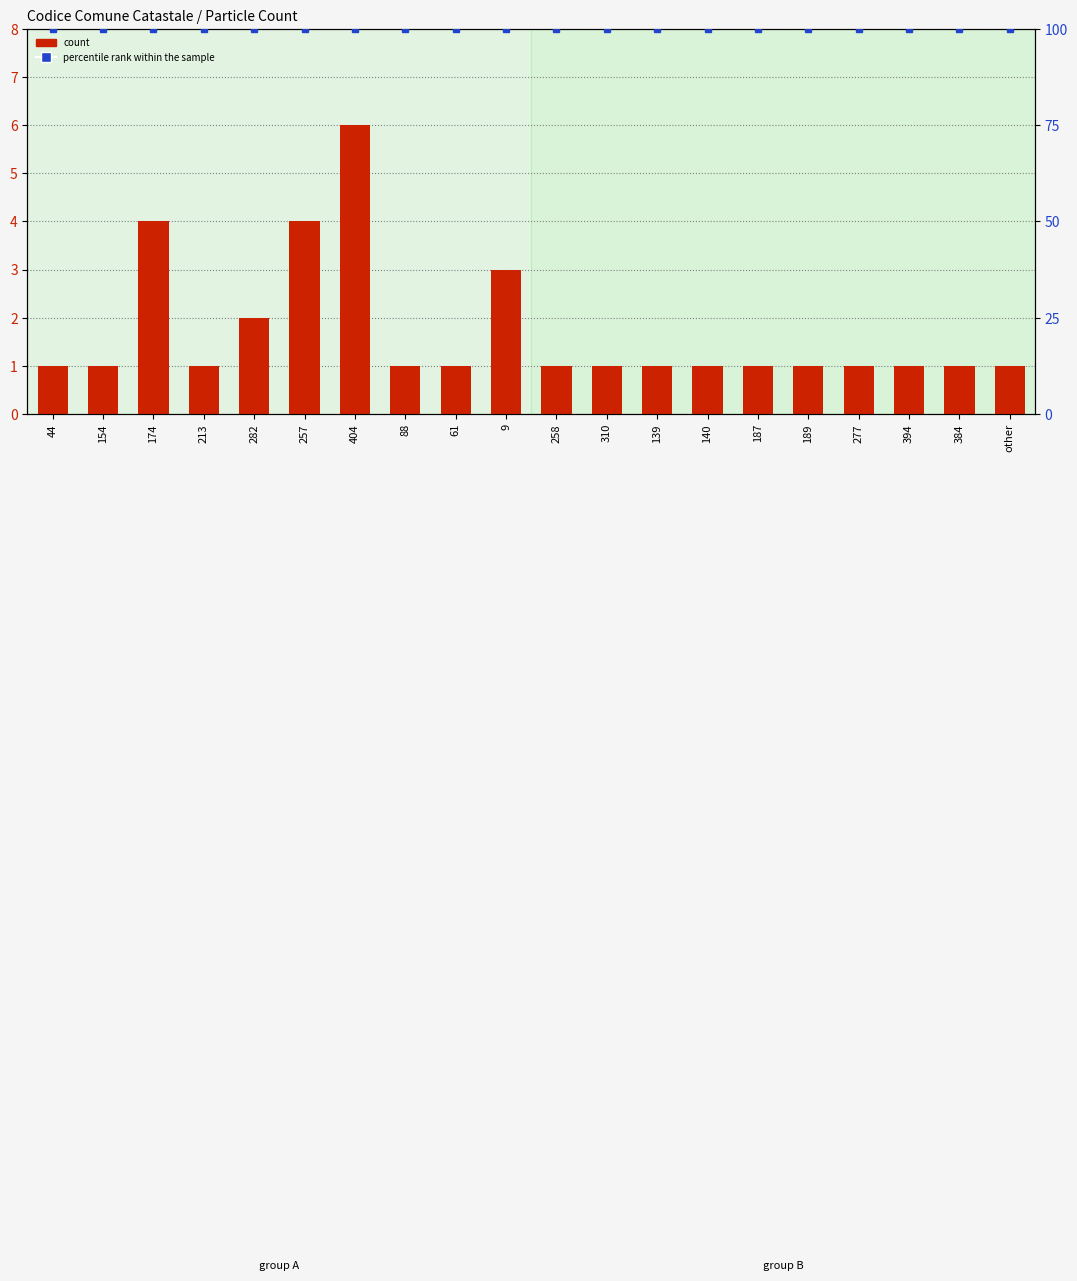

How many groups of bars are there?

20